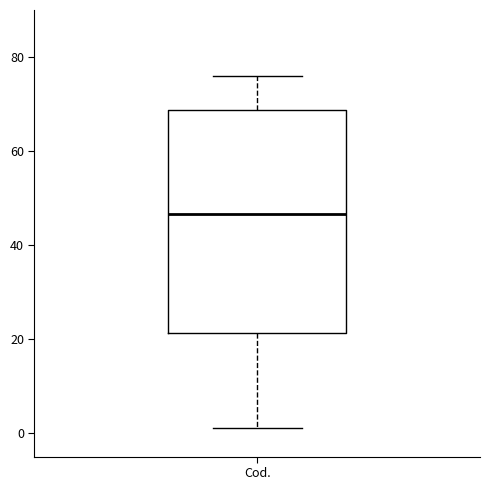

Read this box plot against the y-axis: the position of the median line, the range covered by the box, and the ends of both whiskers. The values are not printed on the chart, so give them approximately, as read against the axis.

median 46, box 22 to 68, whiskers 2 to 76